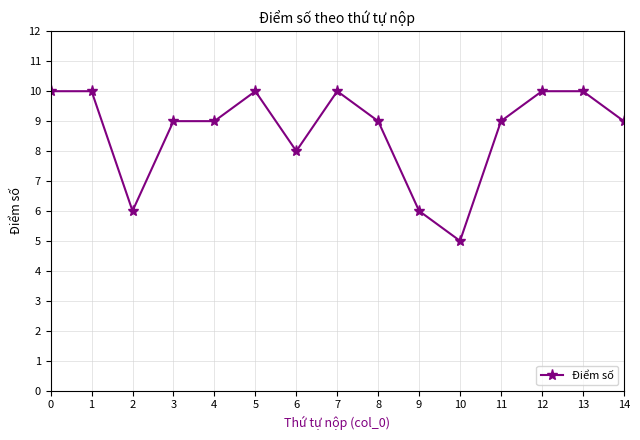

What is the value of the 13th point from the left?

10